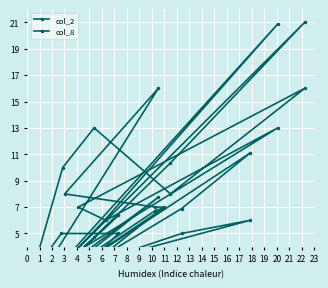

Rank the series at 10 from lowest to highest value.

col_8, col_2